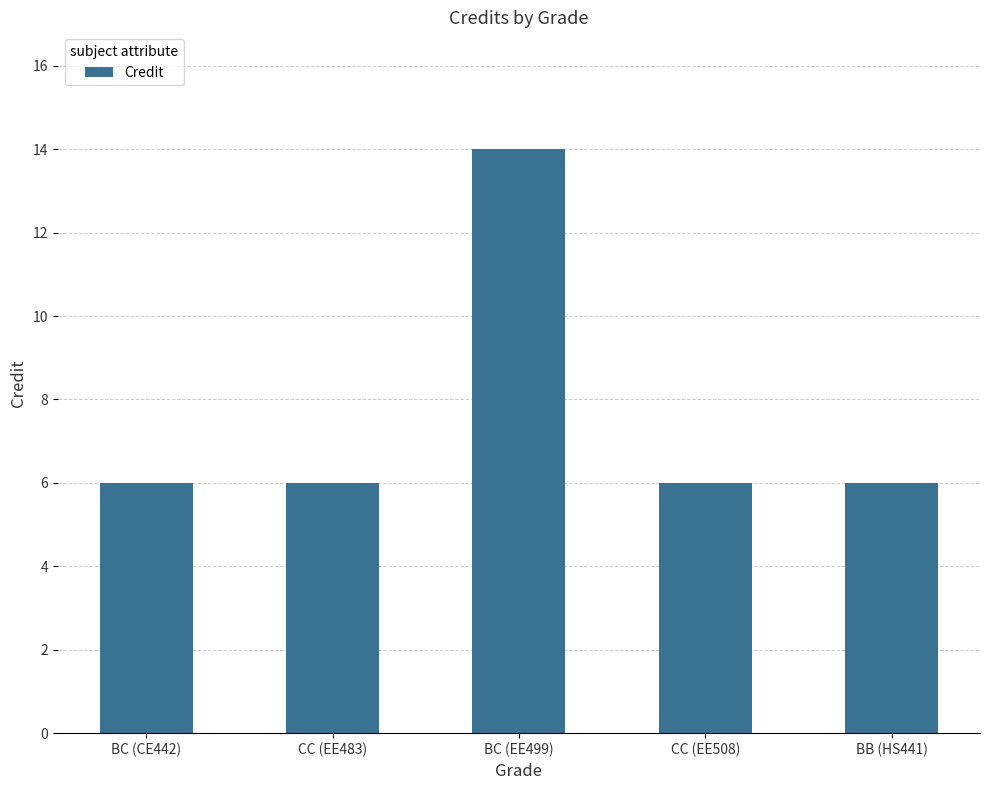

Are the bars horizontal?

No